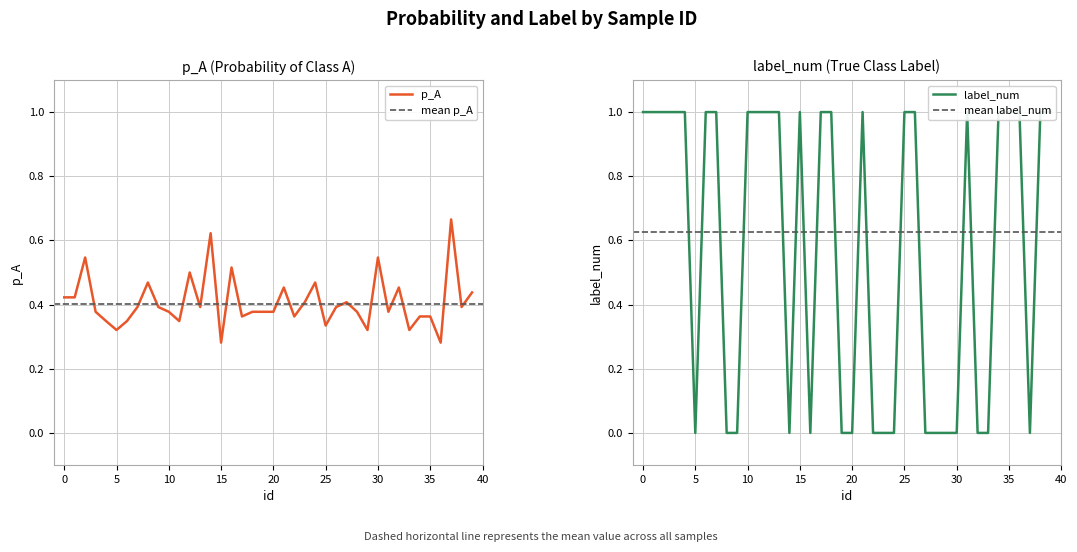

Is the value of label_num at 19 greater than the value of p_A at 29?

No